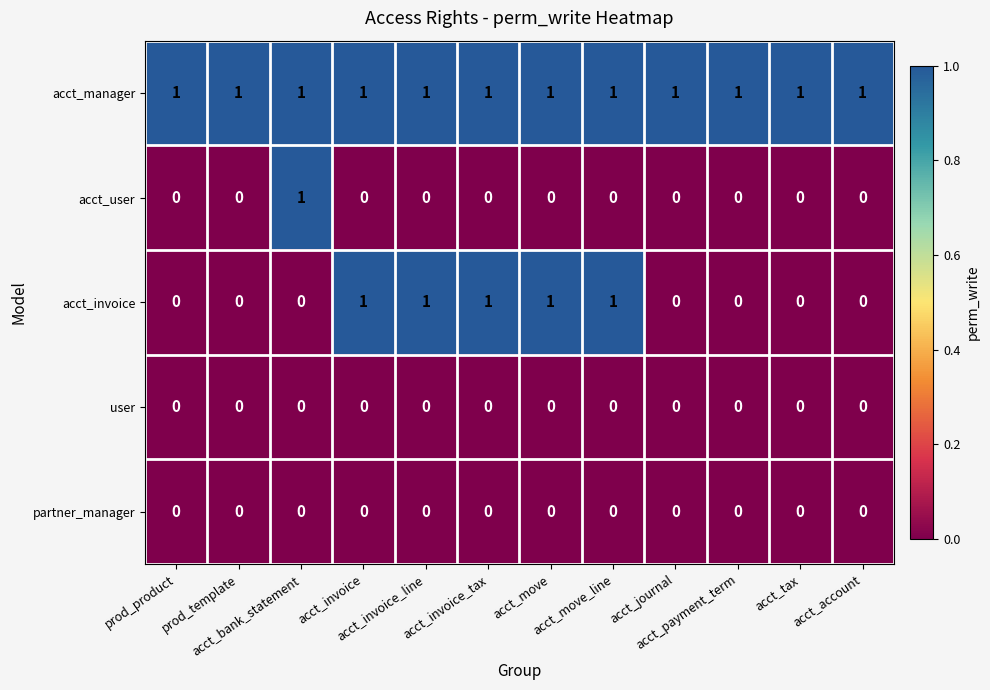

Count the acct_user values in the range 0 to 1.

12